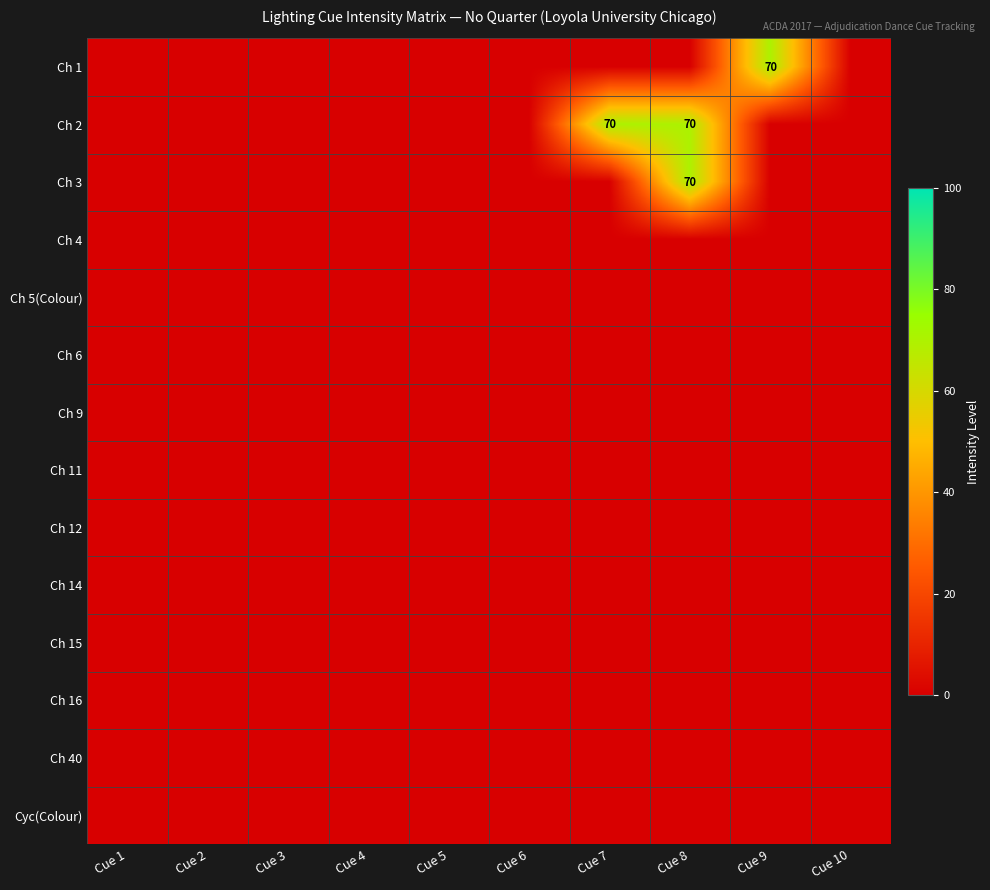

List the series in order of their peak value, highest first.

Ch 1, Ch 2, Ch 3, Ch 4, Ch 5(Colour), Ch 6, Ch 9, Ch 11, Ch 12, Ch 14, Ch 15, Ch 16, Ch 40, Cyc(Colour)